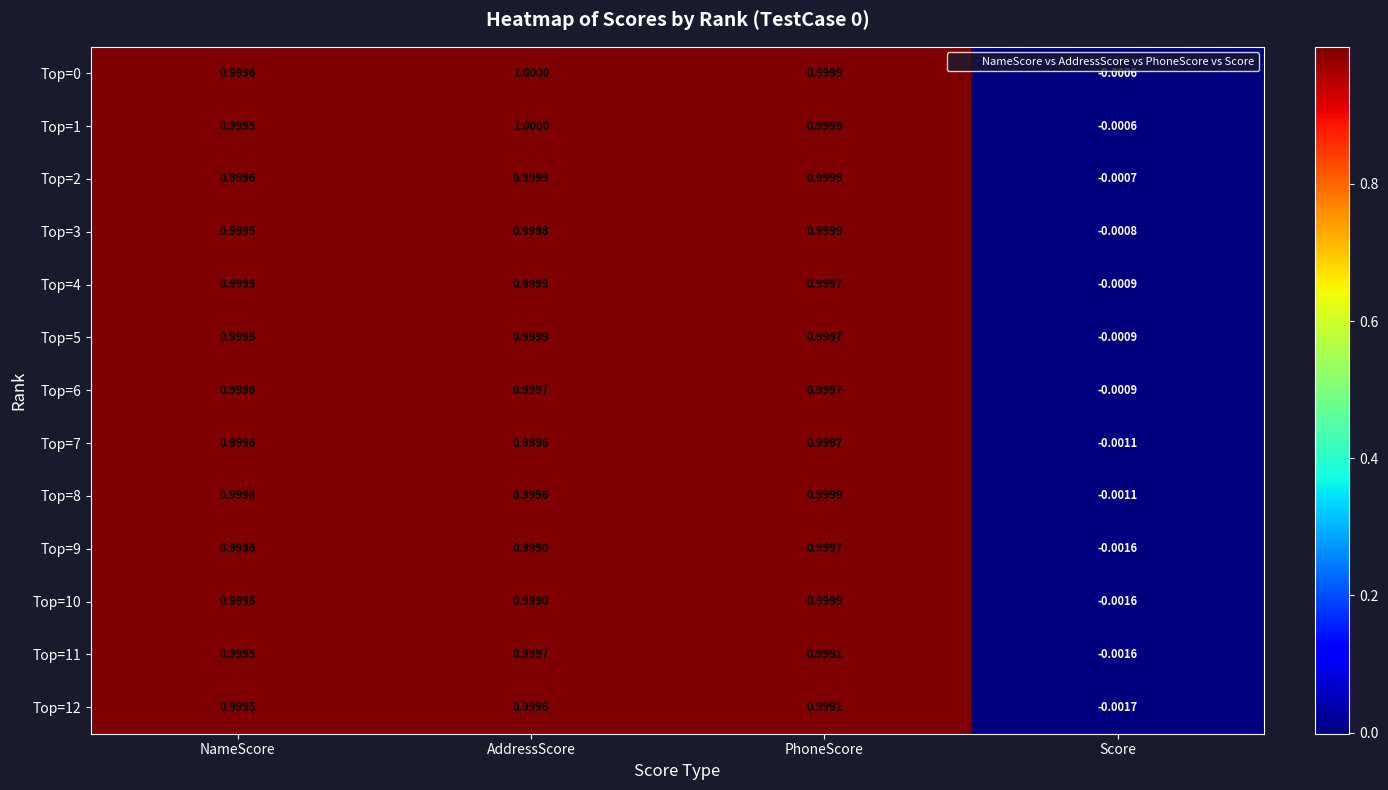

Where is Top=7 nearest to the value 0?

Score